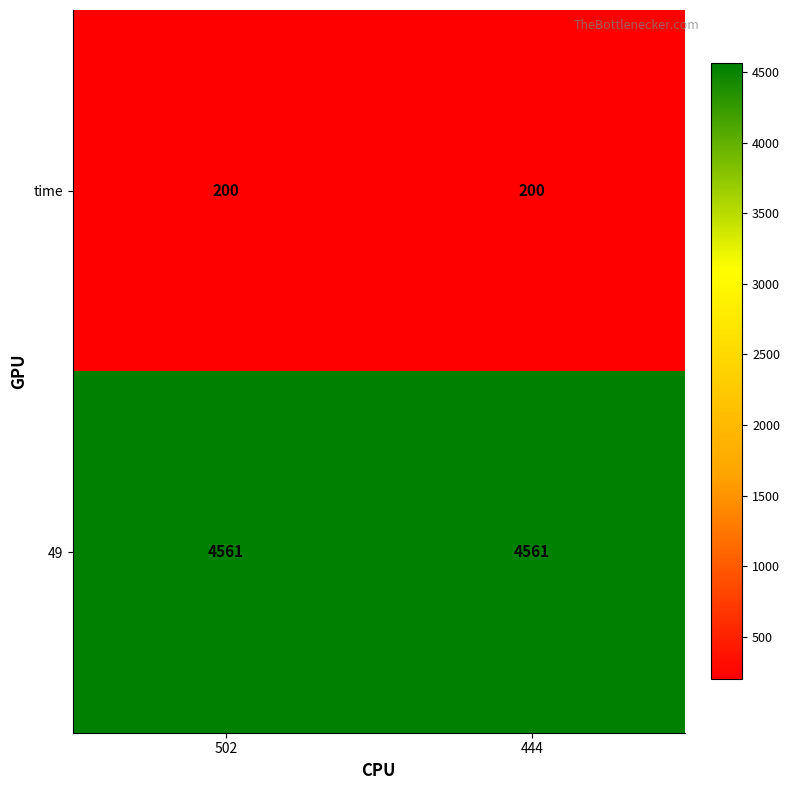

What is the difference between the highest and lowest values at 502?

4361